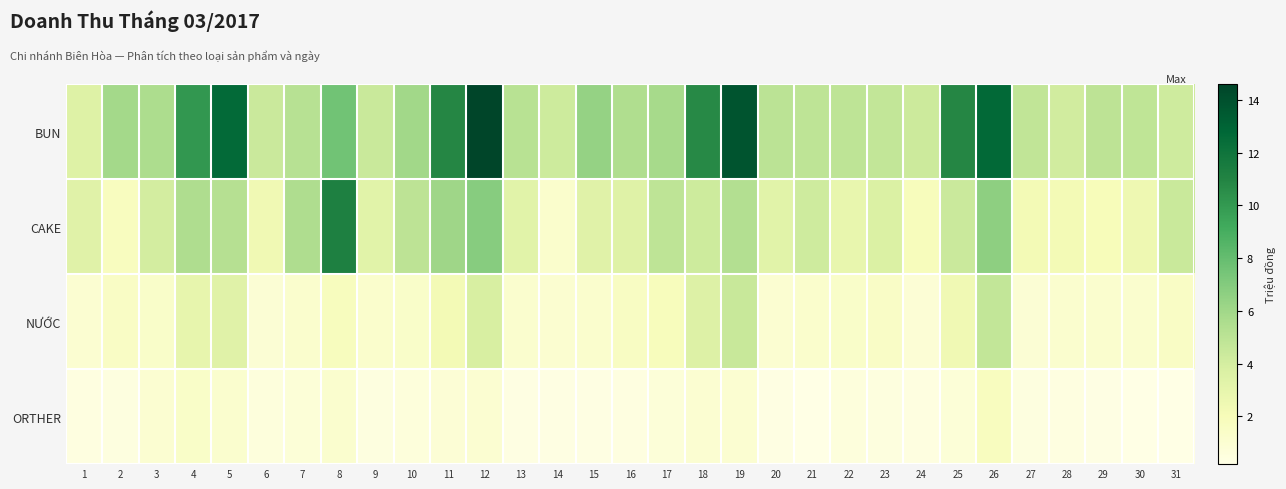

Which series changed the most between 1 and 13?

BUN